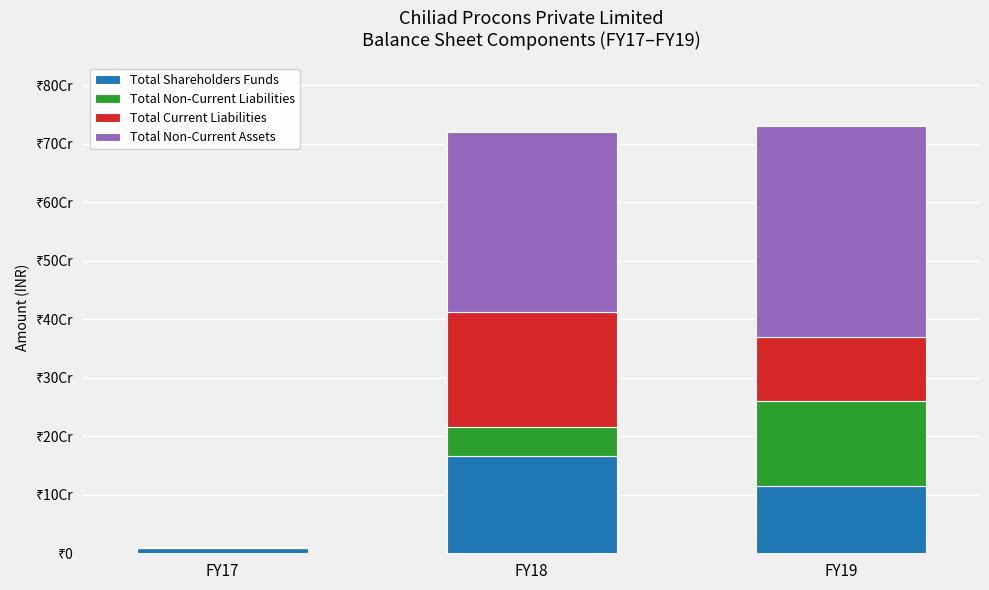

What are all the series names shown in the legend?

Total Shareholders Funds, Total Non-Current Liabilities, Total Current Liabilities, Total Non-Current Assets